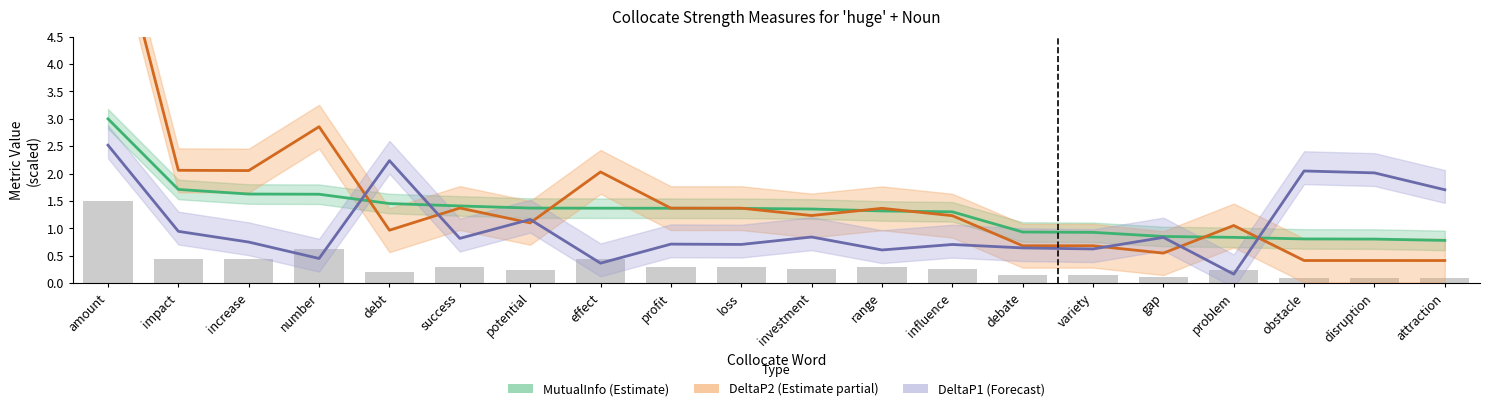

Which series has the largest range (max minus min)?

DeltaP2 (Estimate partial)